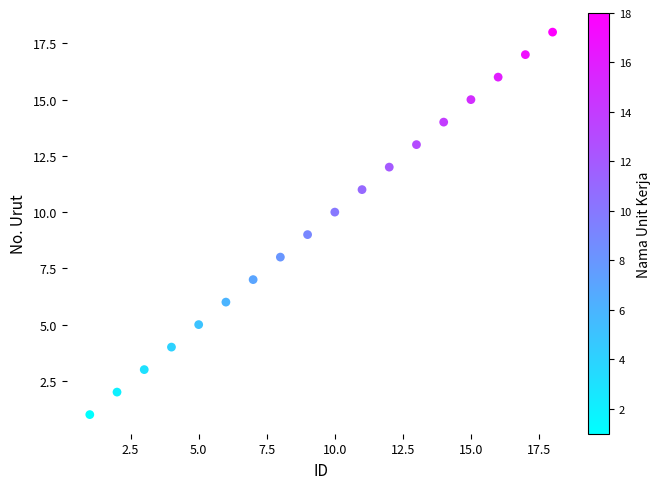

What is the range of Y values (max minus min)?

17